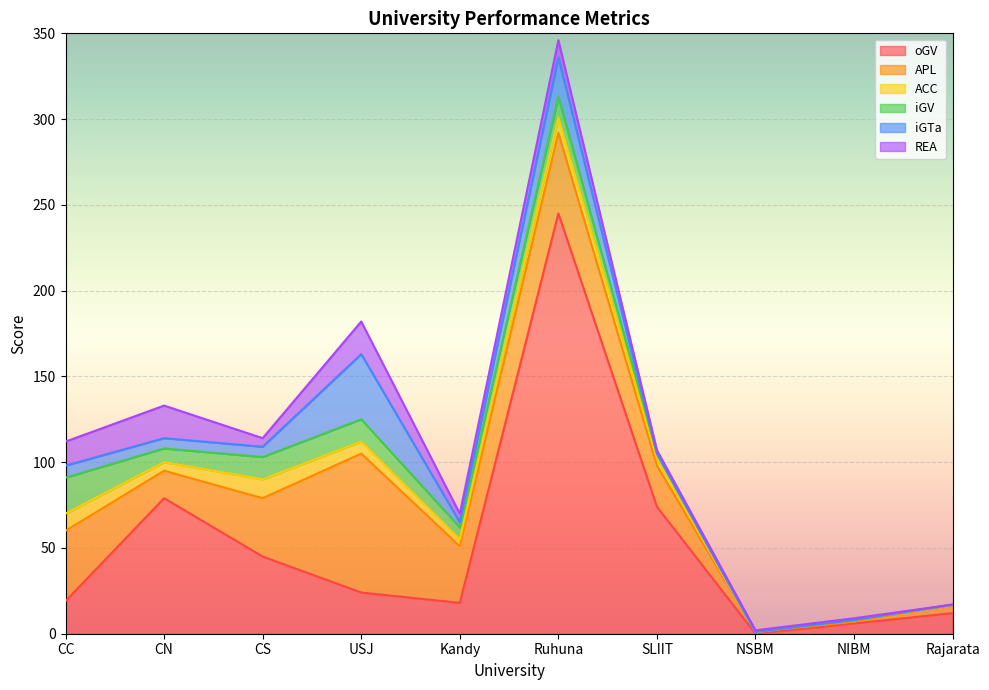

Which series has the largest total across all categories?

oGV